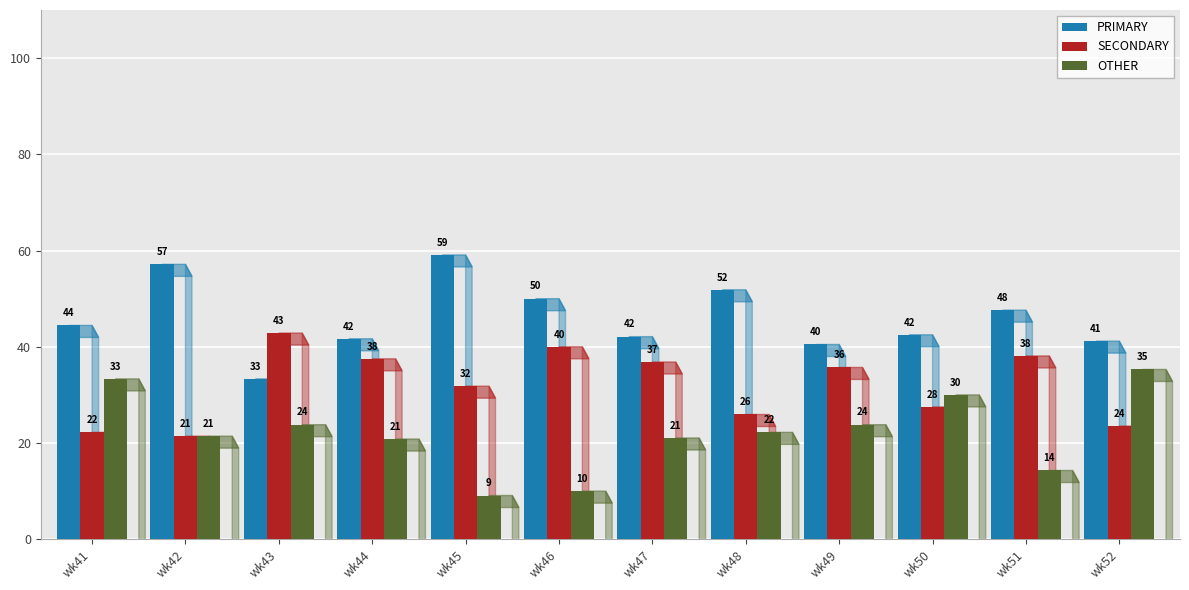

At wk46, list the series in order from largest to smallest.

PRIMARY, SECONDARY, OTHER